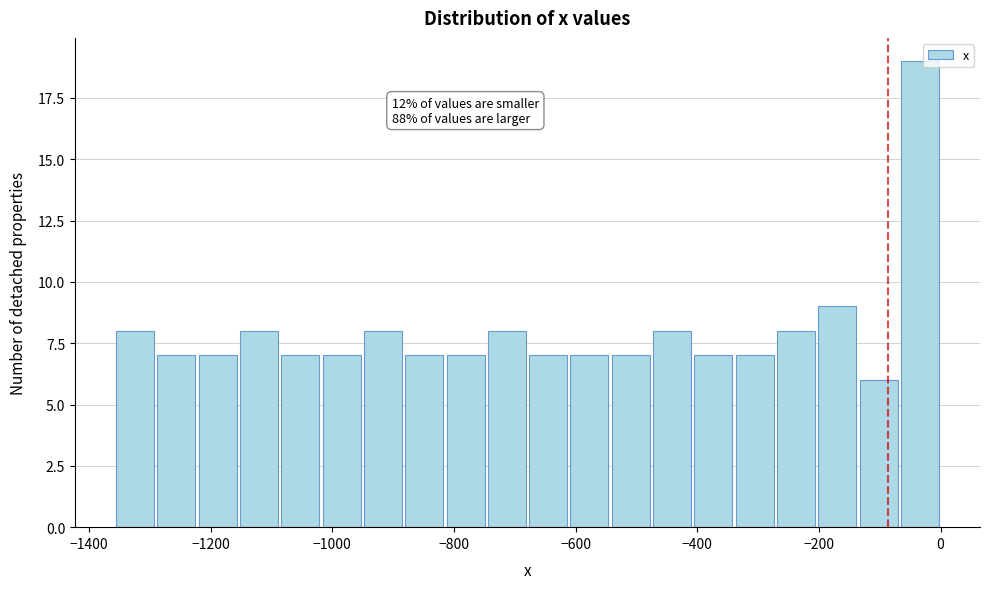

Around what value on the x-axis is the tallest bar? Give the approximate position of its centre, as read against the axis.

-40